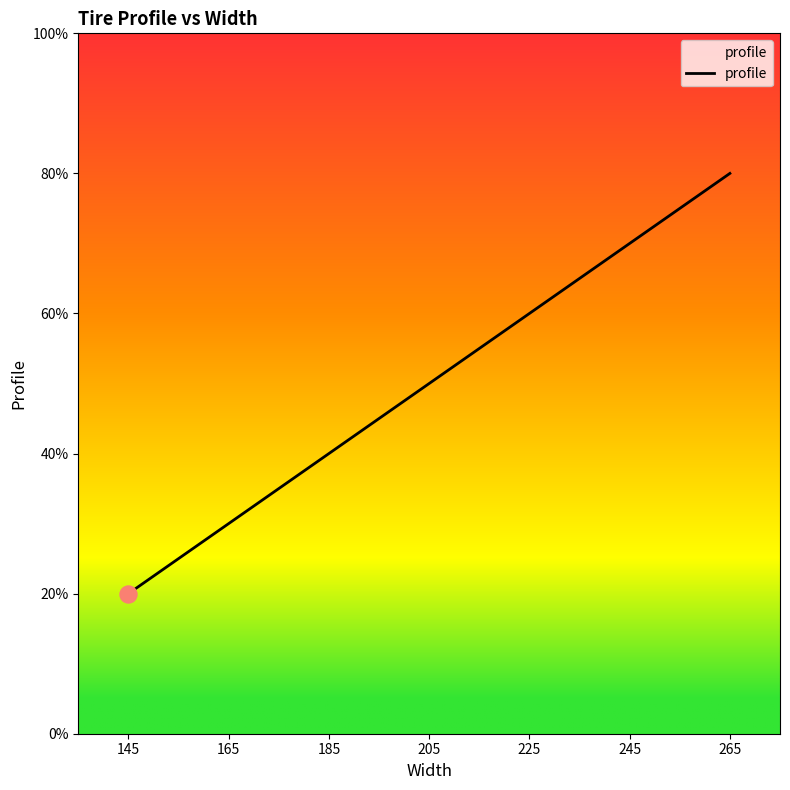

What is the difference between the maximum and minimum values?

60